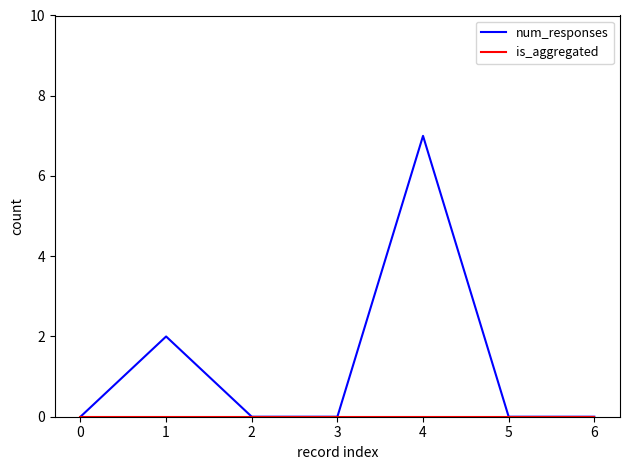

At which category is the sum across all series the highest?

4